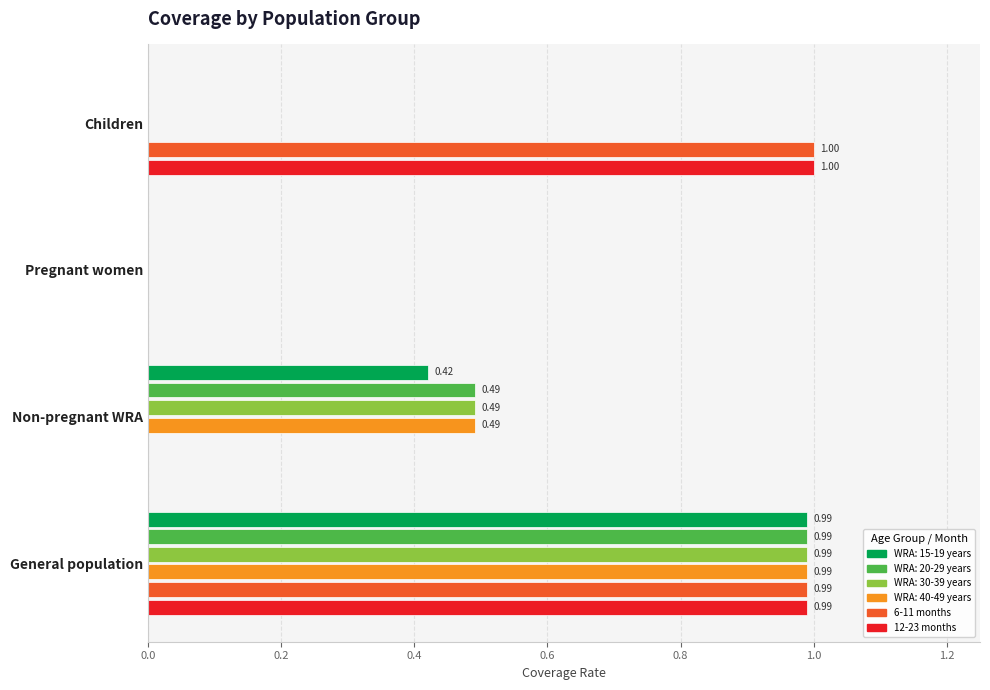

At which label does 12-23 months reach its peak?

Children